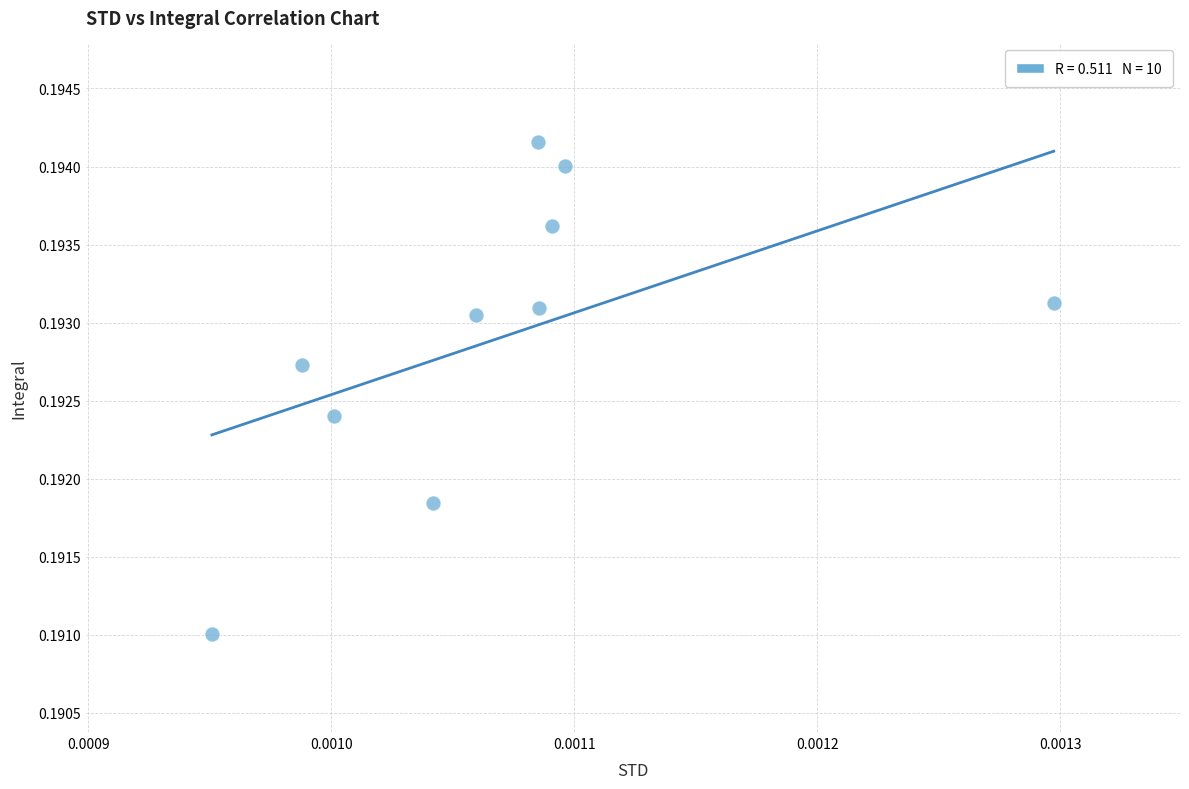

How many points are shown in the scatter plot?

10